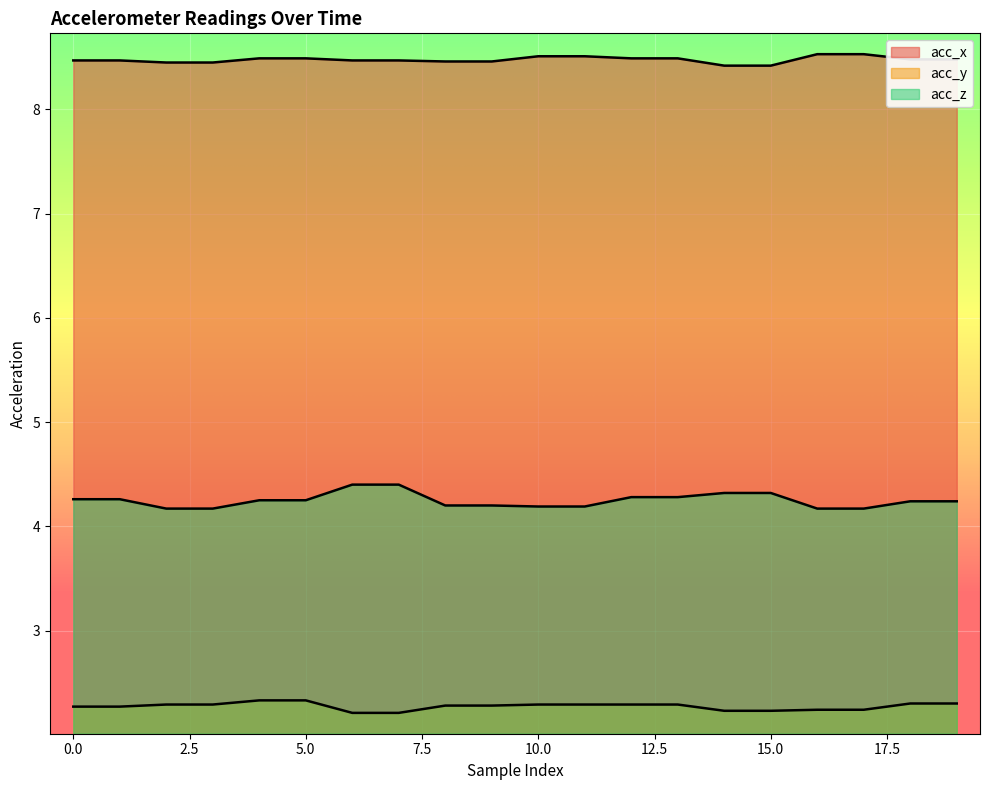

Which series has the largest total across all categories?

acc_x